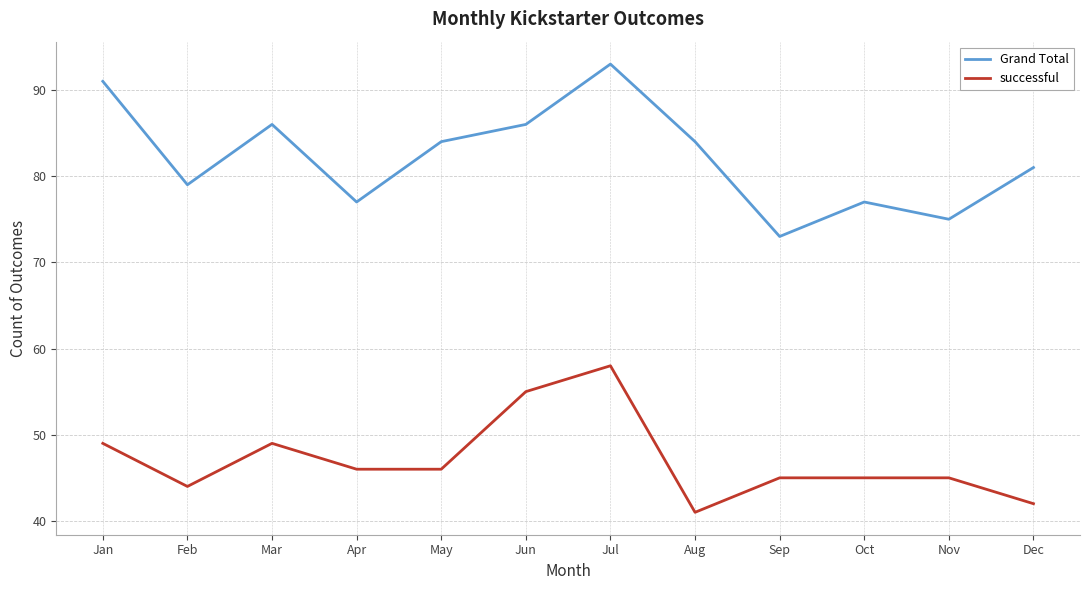

At which label does successful reach its peak?

Jul